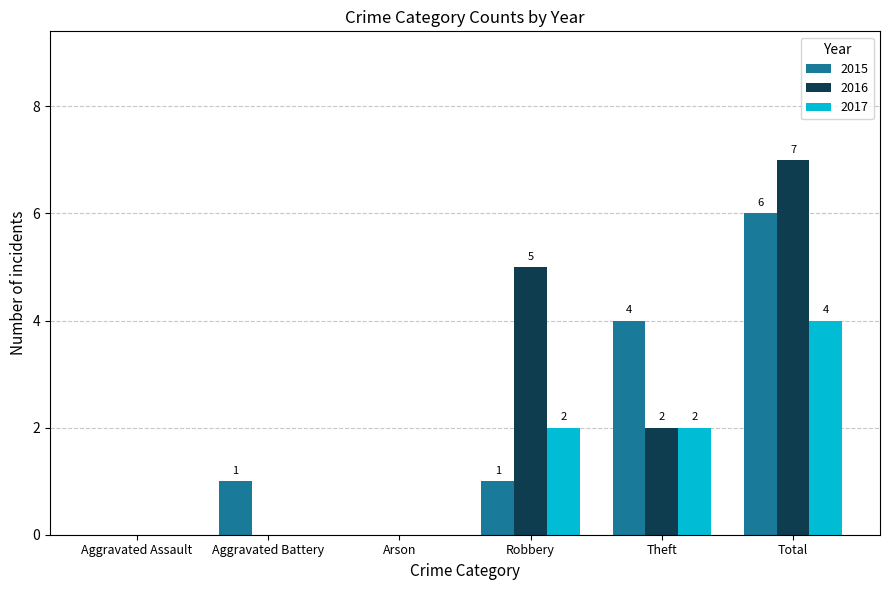

What is the sum of the 2017 values at Theft and Total?

6